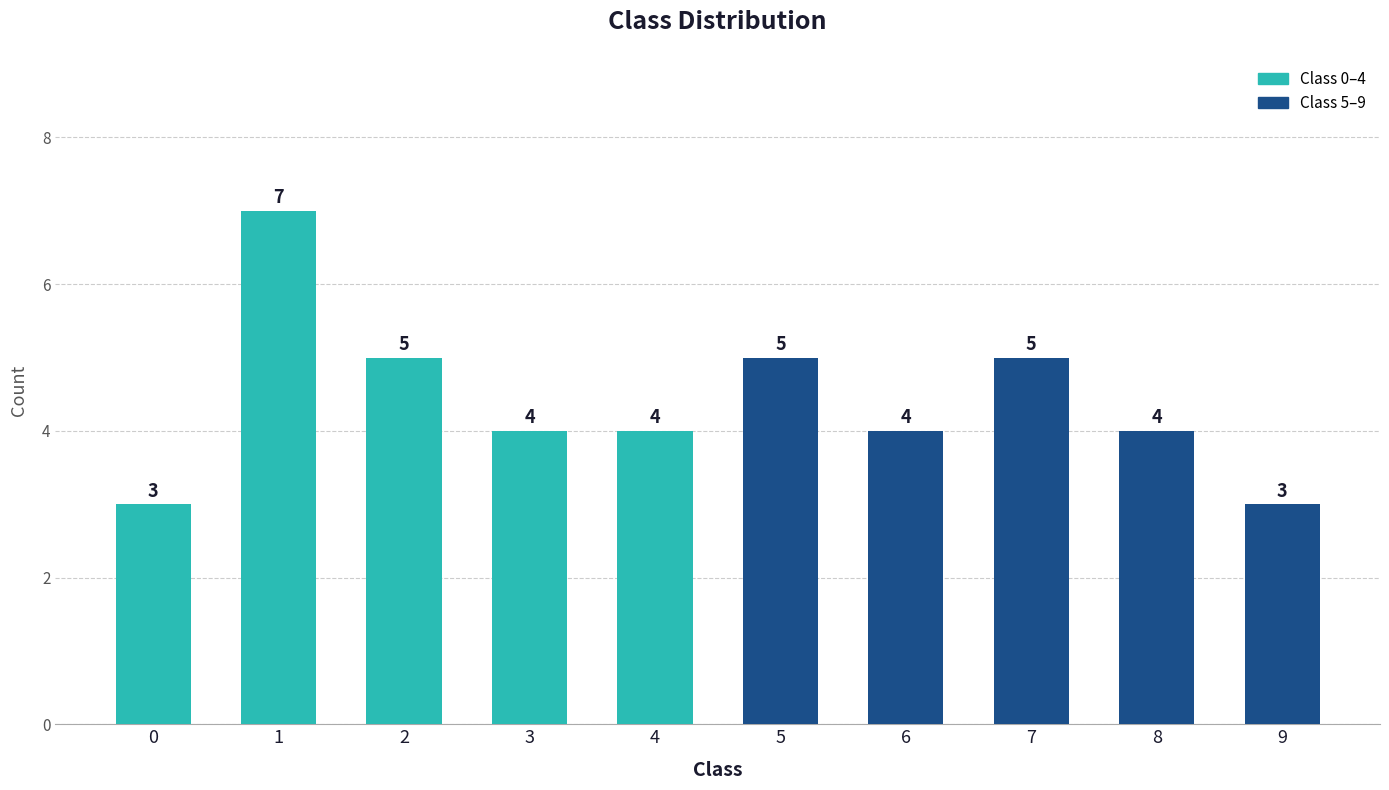

What is the difference between the values at 5 and 3?

1